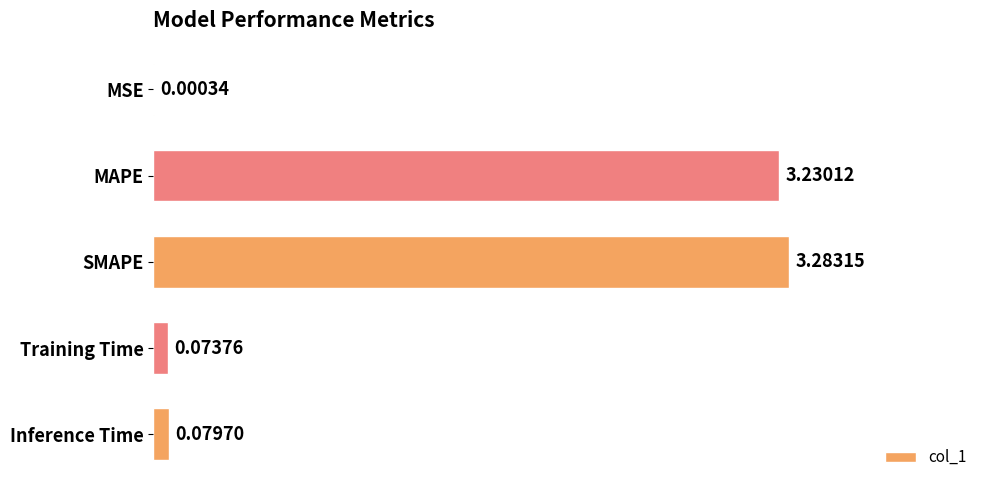

At which category does the chart reach its peak across all series?

SMAPE